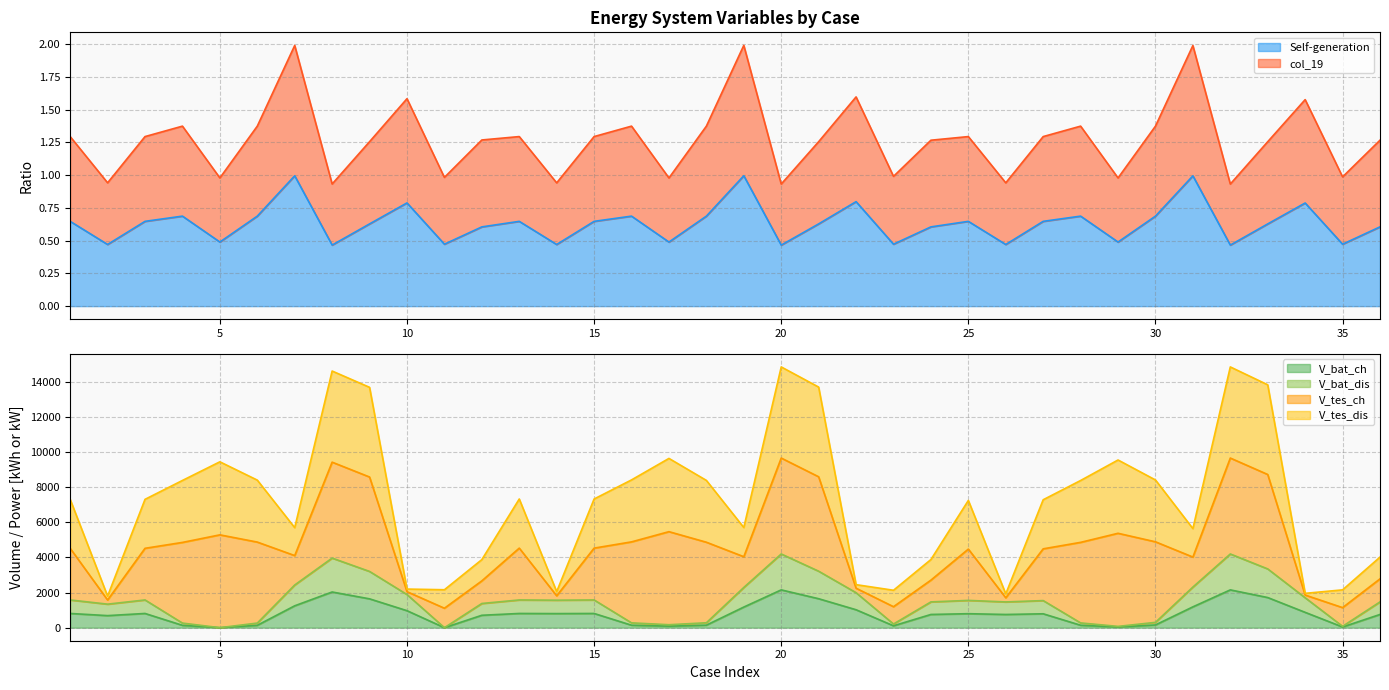

True or false: col_19 and Self-generation cross at least once.

False